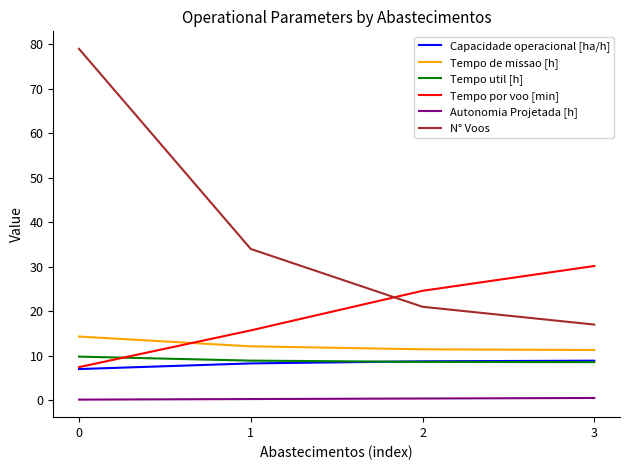

How many intersections are there between Tempo por voo [min] and Tempo de missao [h]?

1